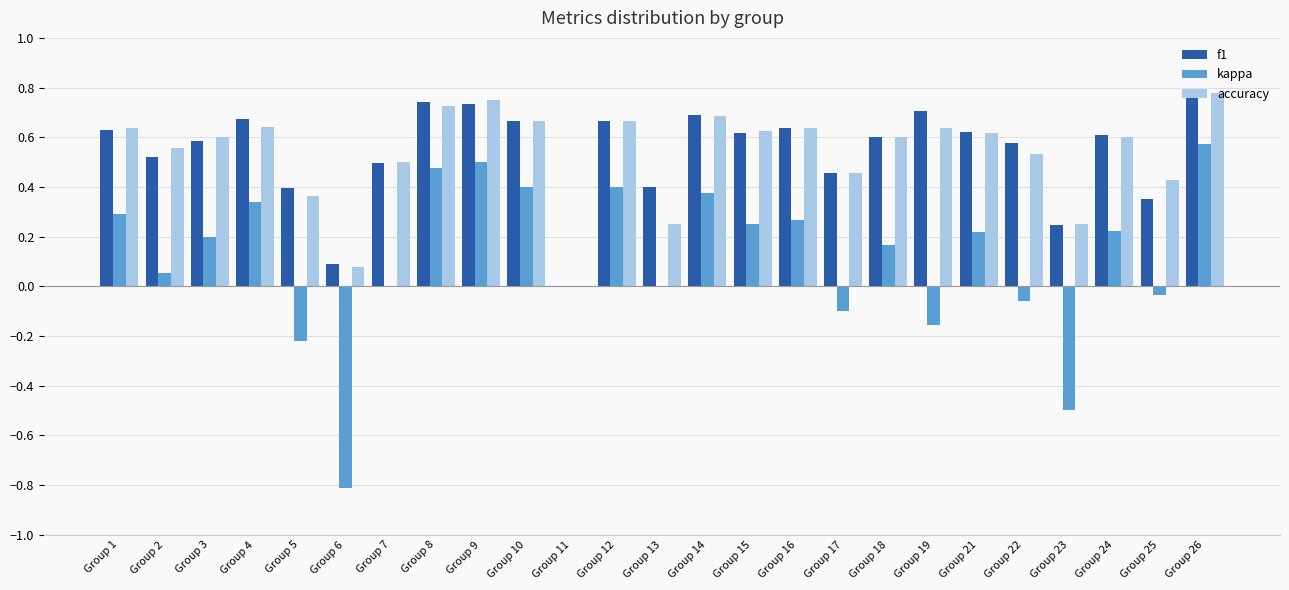

Which category has the highest value in the accuracy series?

Group 26